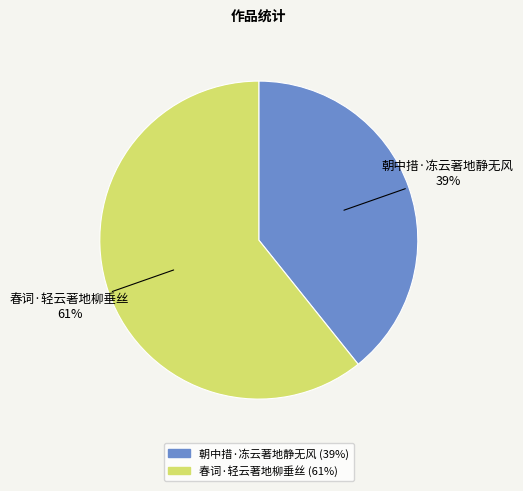

To the nearest percent, what is the average slice percentage?

50%